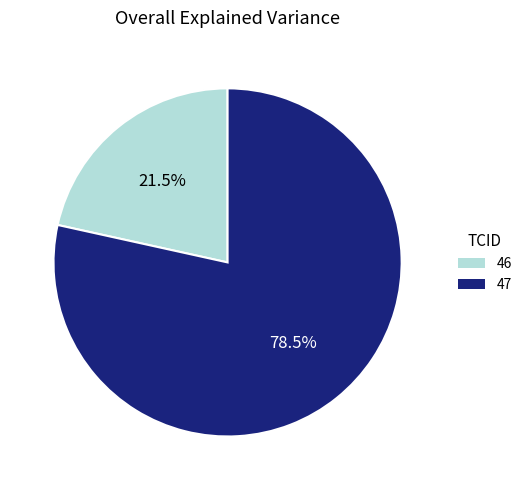

Rank the categories by value from lowest to highest.

46, 47